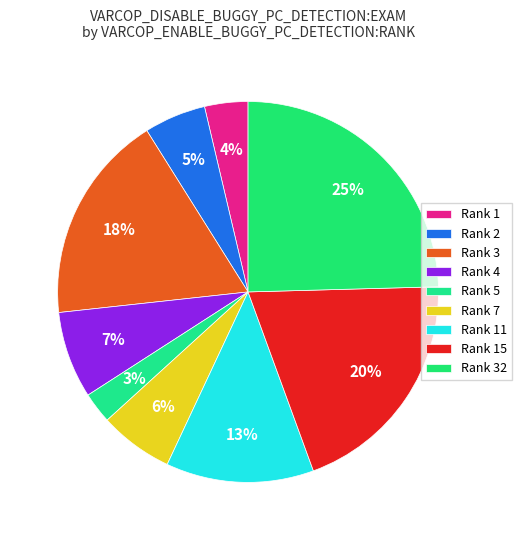

What is the largest slice in the pie chart?

Rank 32